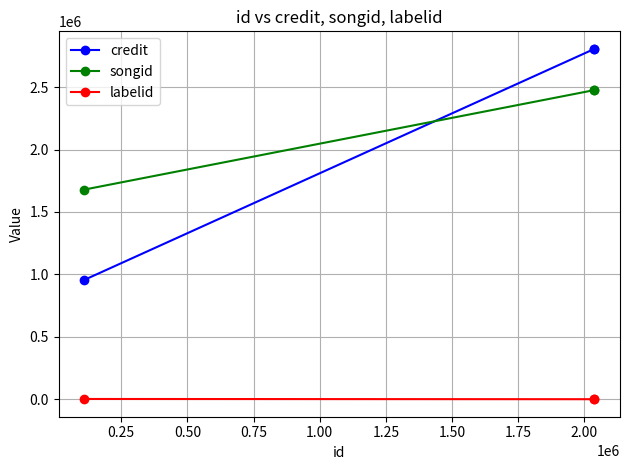

Which series has the widest spread of values?

credit